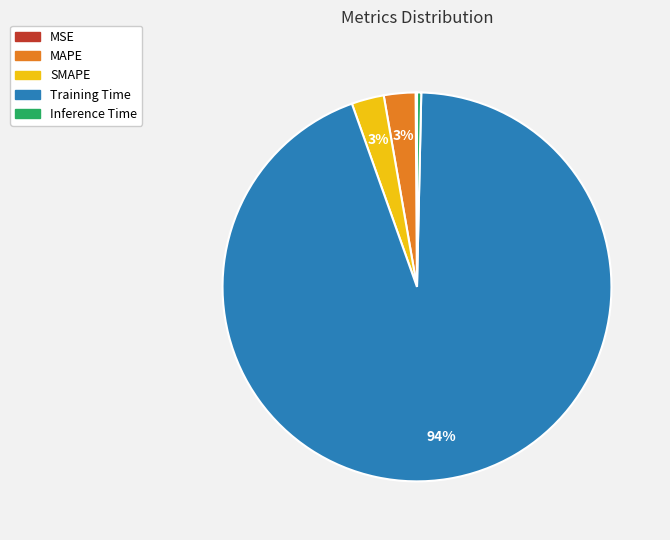

True or false: MAPE accounts for 3% of the total.

True